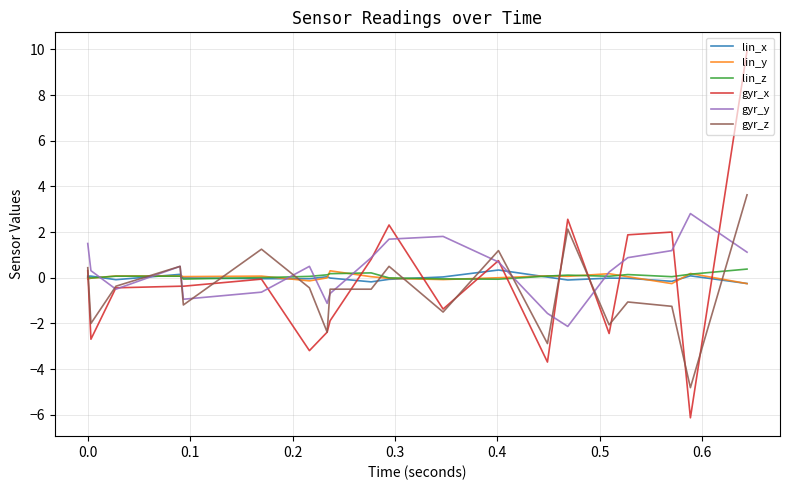

Does the chart display data point markers on the line(s)?

No